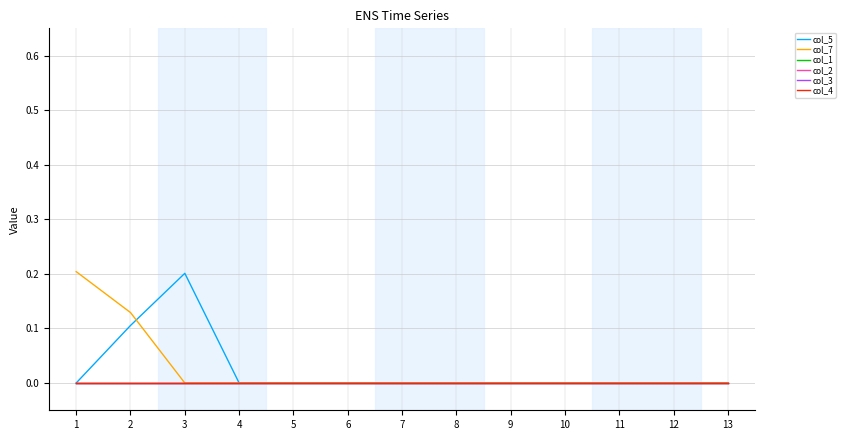

Reading left to right, transcribe all the data shown in this chart.

col_5: 1=0.0	2=0.1	3=0.2	4=0.0	5=0.0	6=0.0	7=0.0	8=0.0	9=0.0	10=0.0	11=0.0	12=0.0	13=0.0
col_7: 1=0.2	2=0.1	3=0.0	4=0.0	5=0.0	6=0.0	7=0.0	8=0.0	9=0.0	10=0.0	11=0.0	12=0.0	13=0.0
col_1: 1=0.0	2=0.0	3=0.0	4=0.0	5=0.0	6=0.0	7=0.0	8=0.0	9=0.0	10=0.0	11=0.0	12=0.0	13=0.0
col_2: 1=0.0	2=0.0	3=0.0	4=0.0	5=0.0	6=0.0	7=0.0	8=0.0	9=0.0	10=0.0	11=0.0	12=0.0	13=0.0
col_3: 1=0.0	2=0.0	3=0.0	4=0.0	5=0.0	6=0.0	7=0.0	8=0.0	9=0.0	10=0.0	11=0.0	12=0.0	13=0.0
col_4: 1=0.0	2=0.0	3=0.0	4=0.0	5=0.0	6=0.0	7=0.0	8=0.0	9=0.0	10=0.0	11=0.0	12=0.0	13=0.0